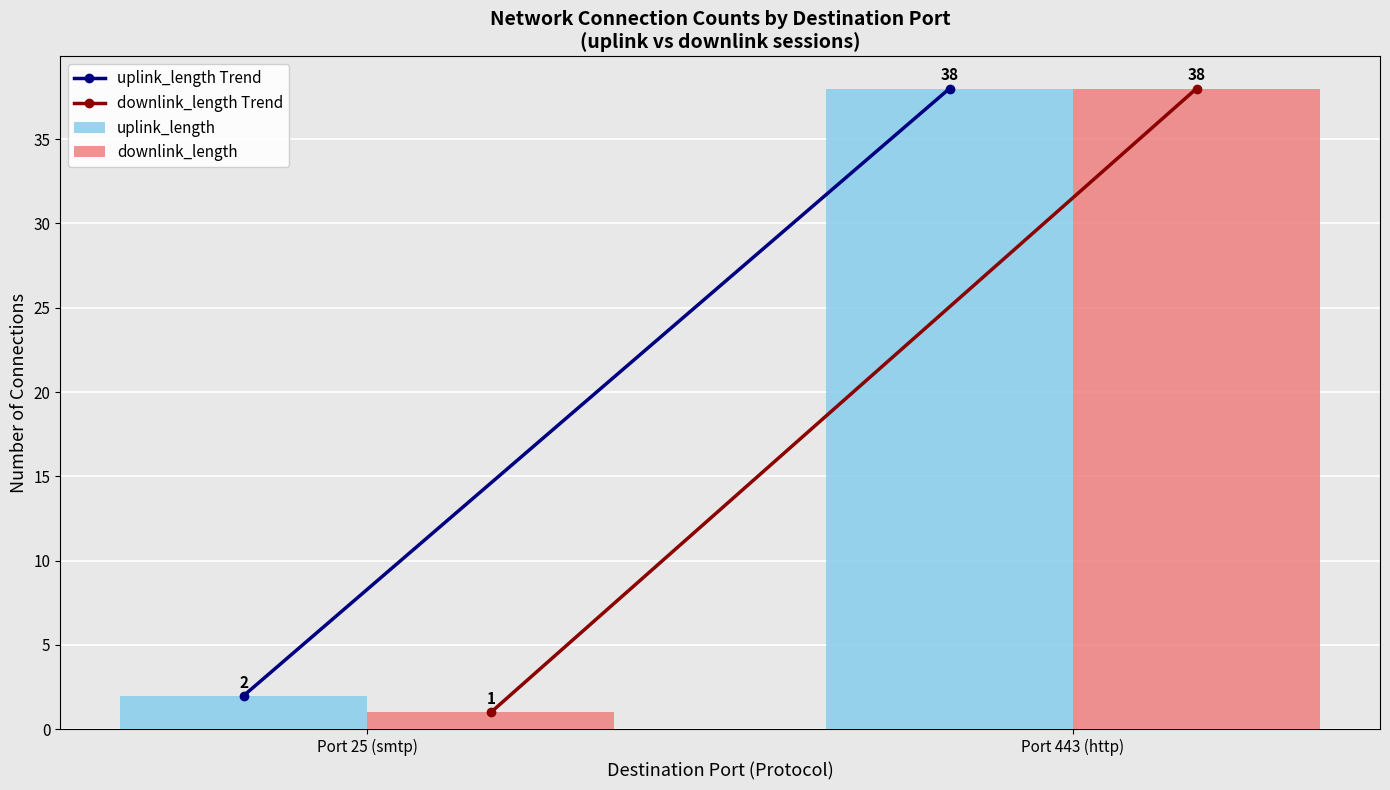

What is the difference between the maximum and minimum values in the uplink_length series?

36